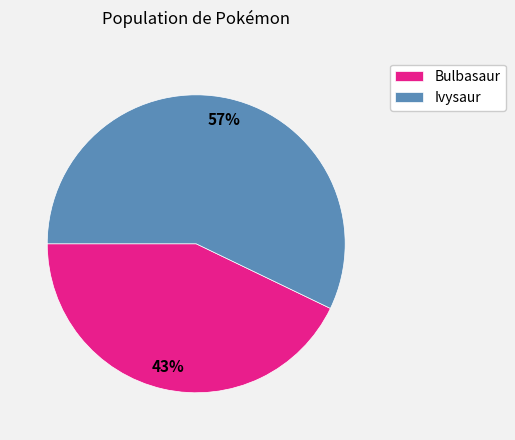

The Bulbasaur slice represents 29% of the pie. True or false?

False